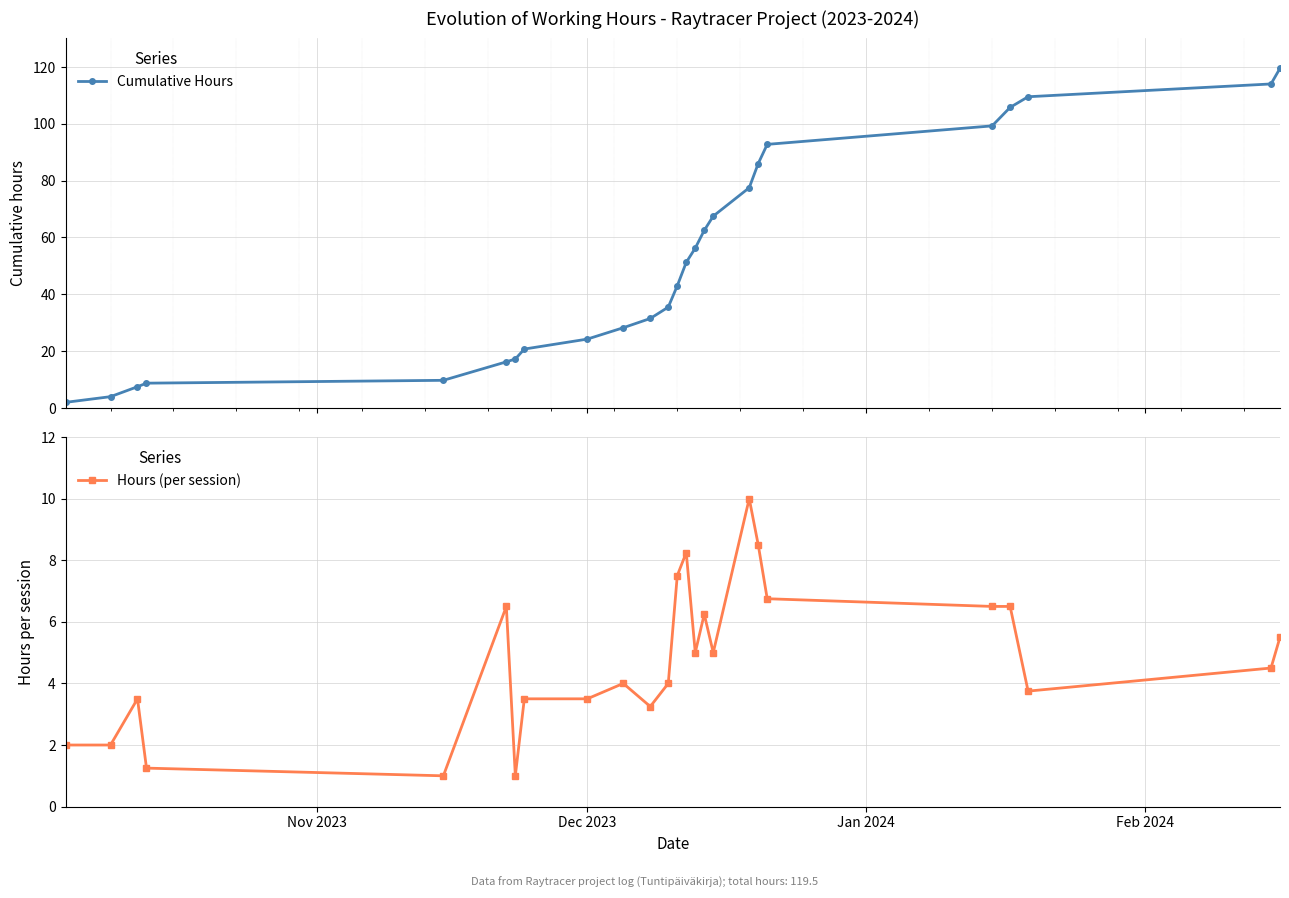

What is the value of the Cumulative Hours point at the 12th from the left?

35.5